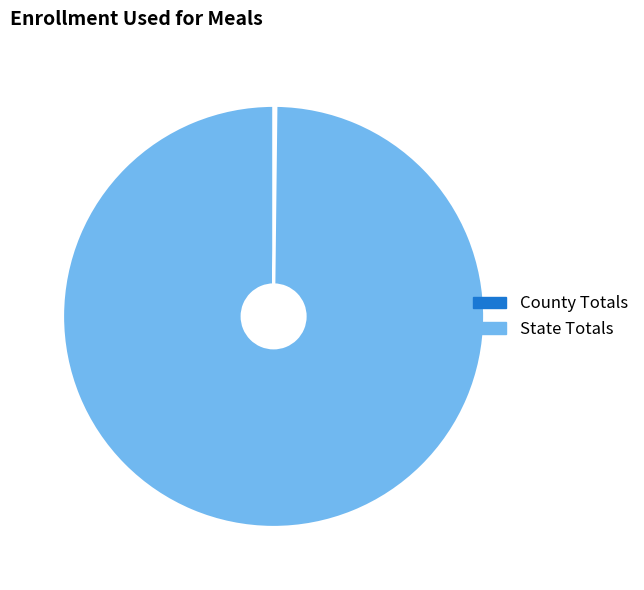

Is State Totals the majority of the pie?

Yes